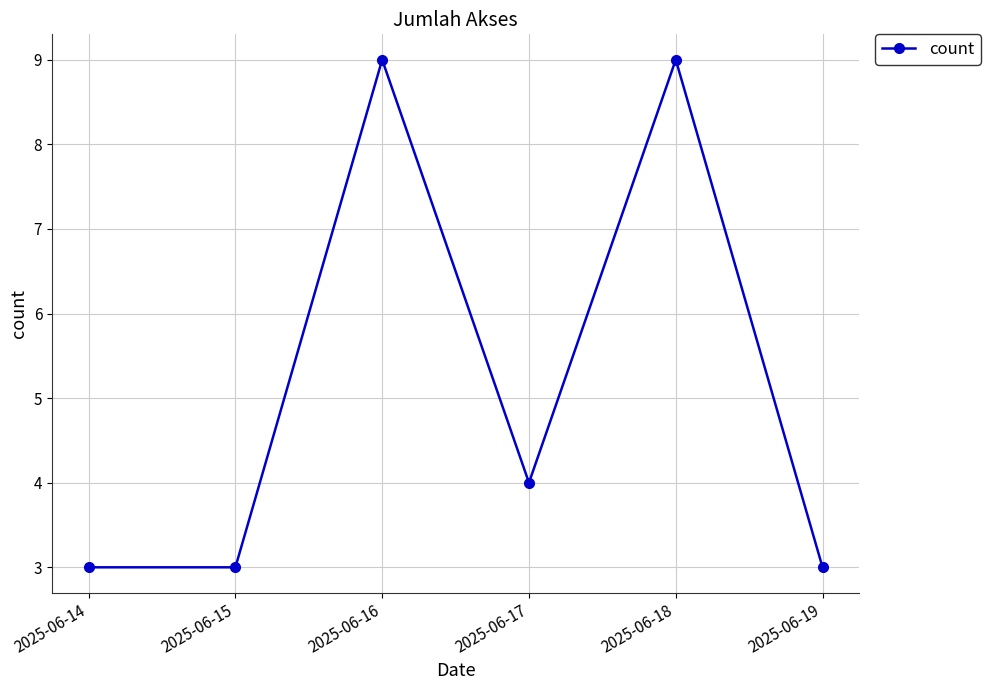

How many lines are shown in the chart?

1